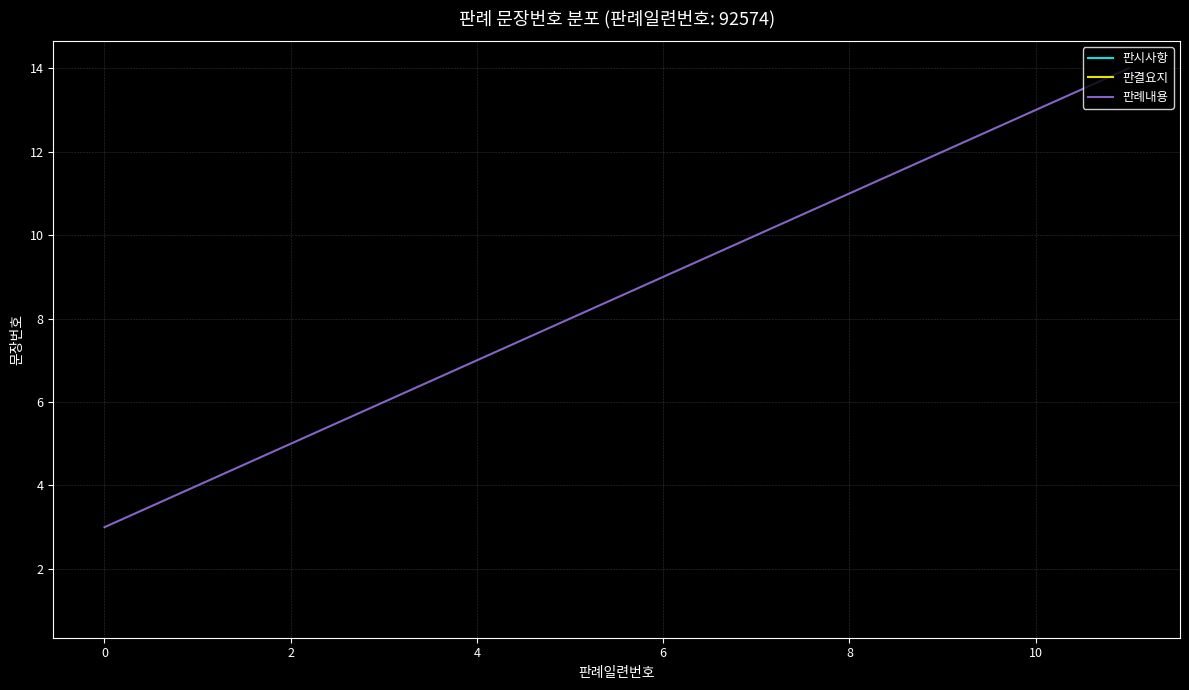

Is it true that the value at 2 is 5?

True